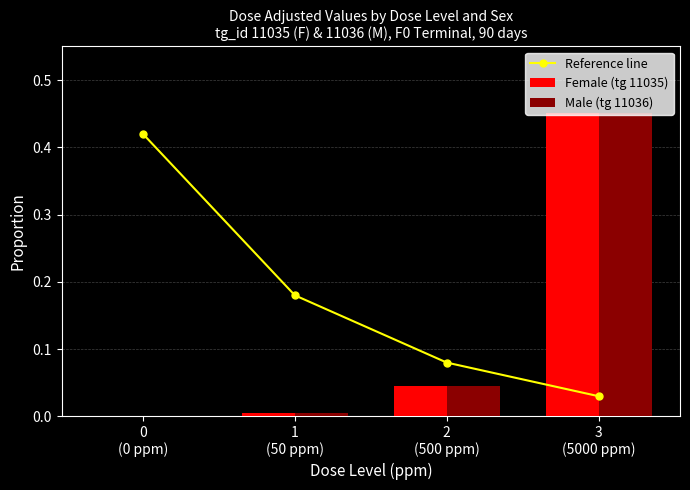

Rank the series by their maximum value, from highest to lowest.

Female (tg 11035), Male (tg 11036), Reference line